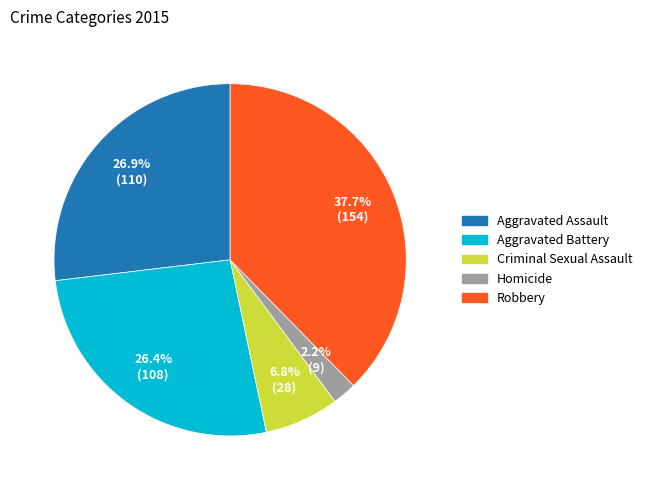

What percentage is the Criminal Sexual Assault slice, to the nearest percent?

7%